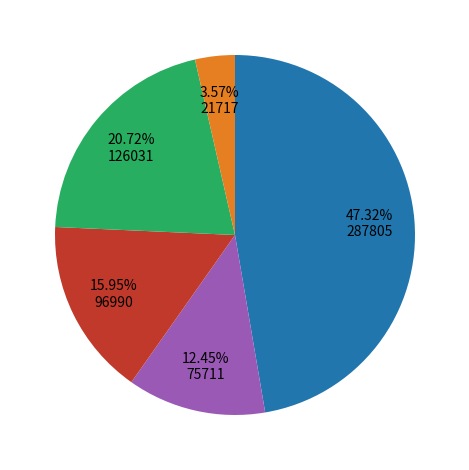

Is there a majority slice in this chart?

No